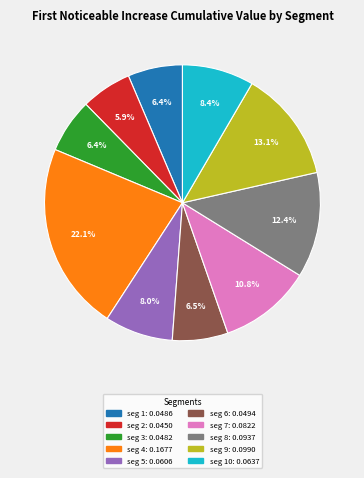

Is there a majority slice in this chart?

No